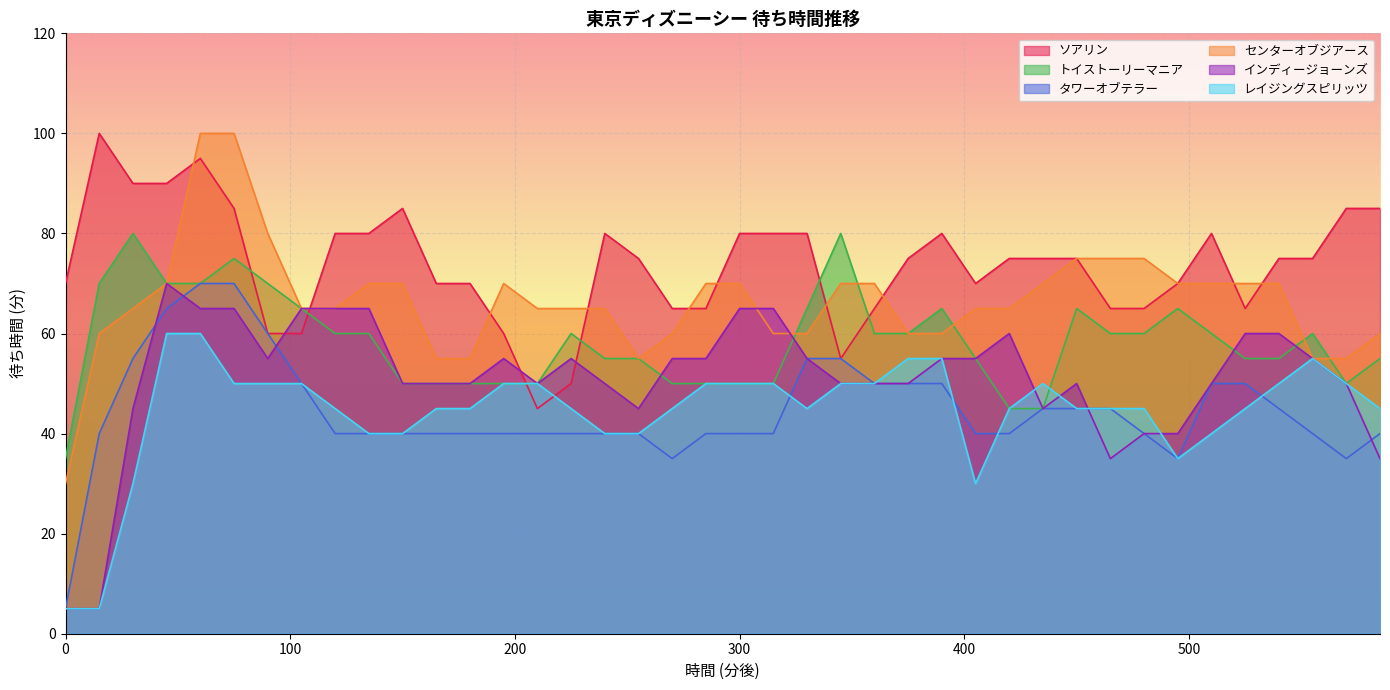

What is the maximum value shown in the chart?

100